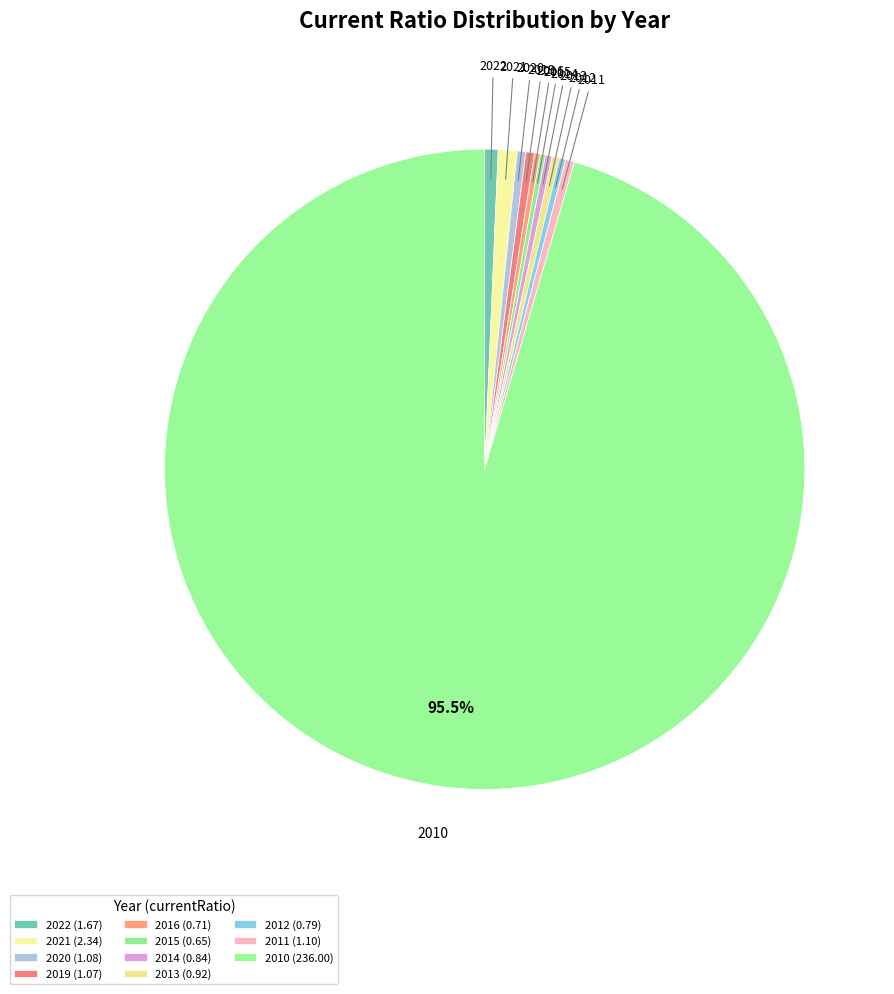

Count the number of slices in the pie.

11